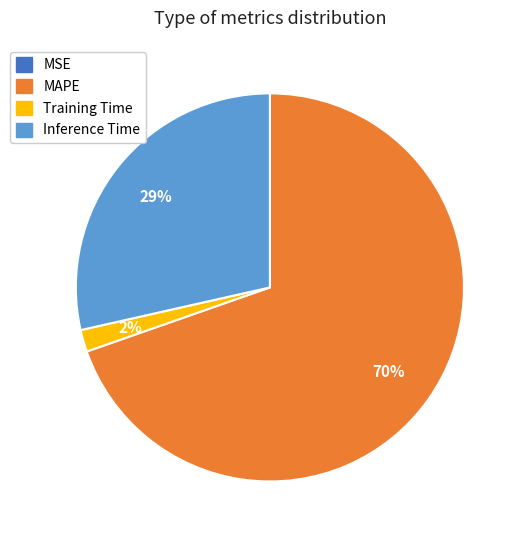

To the nearest percent, what is the average slice percentage?

25%